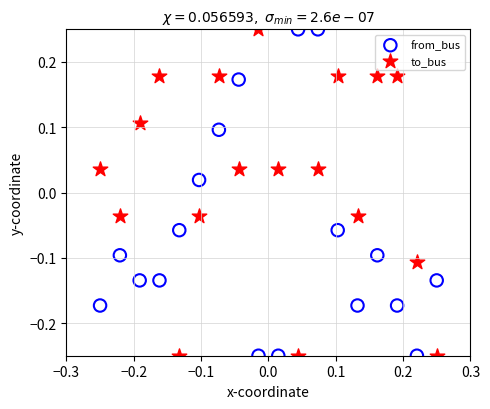

What are all the series names shown in the legend?

from_bus, to_bus